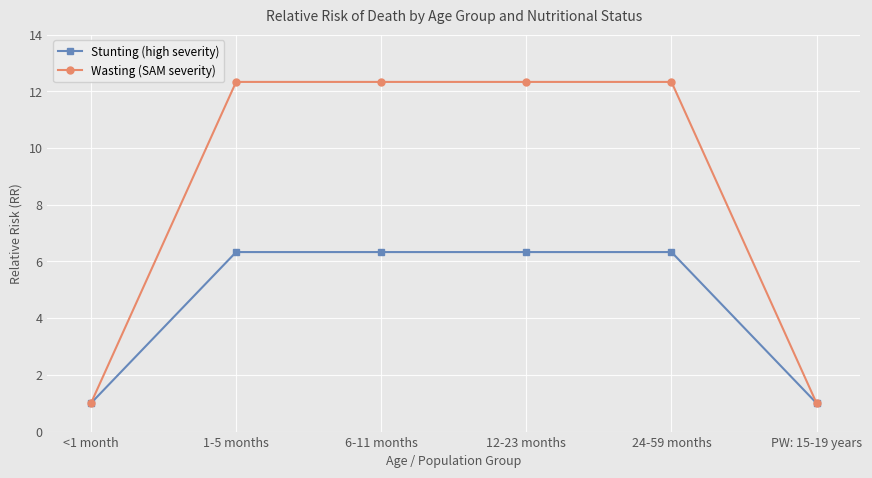

Where does the Wasting (SAM severity) series first go above 12?

1-5 months